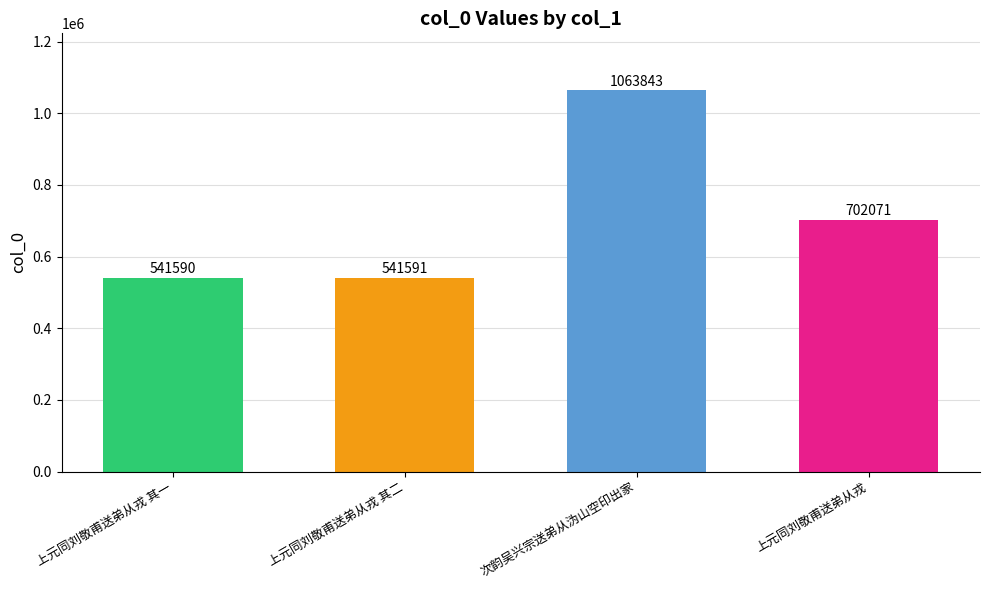

List the labels in order of value, smallest first.

上元同刘敬甫送弟从戎 其一, 上元同刘敬甫送弟从戎 其二, 上元同刘敬甫送弟从戎, 次韵吴兴宗送弟从沩山空印出家